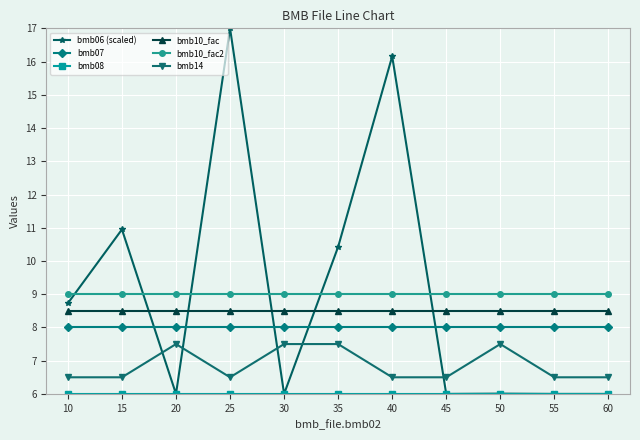

What is the lowest value of the bmb10_fac2 series?

9.0